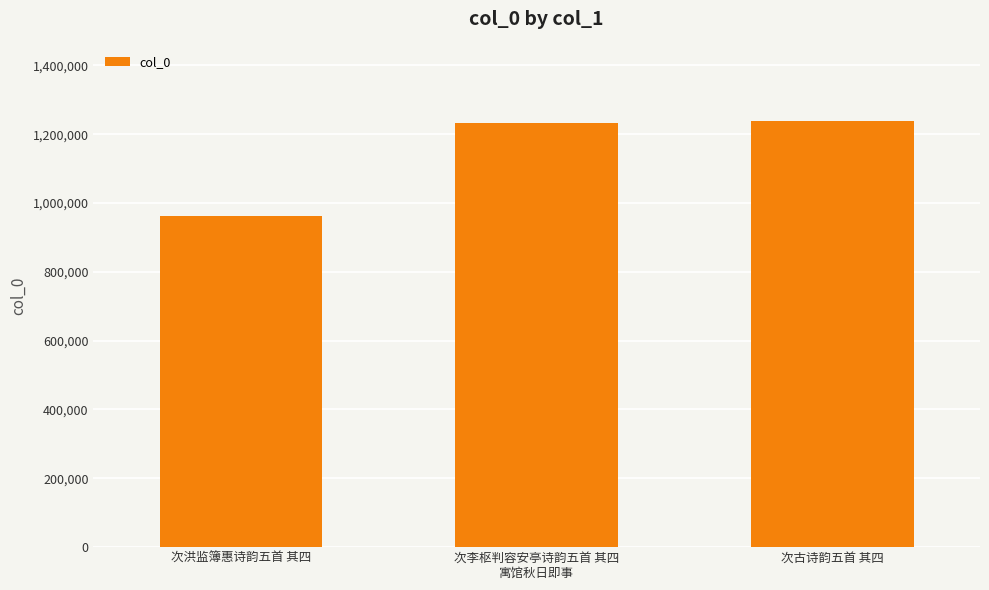

What is the difference between the second highest and minimum values?

271622